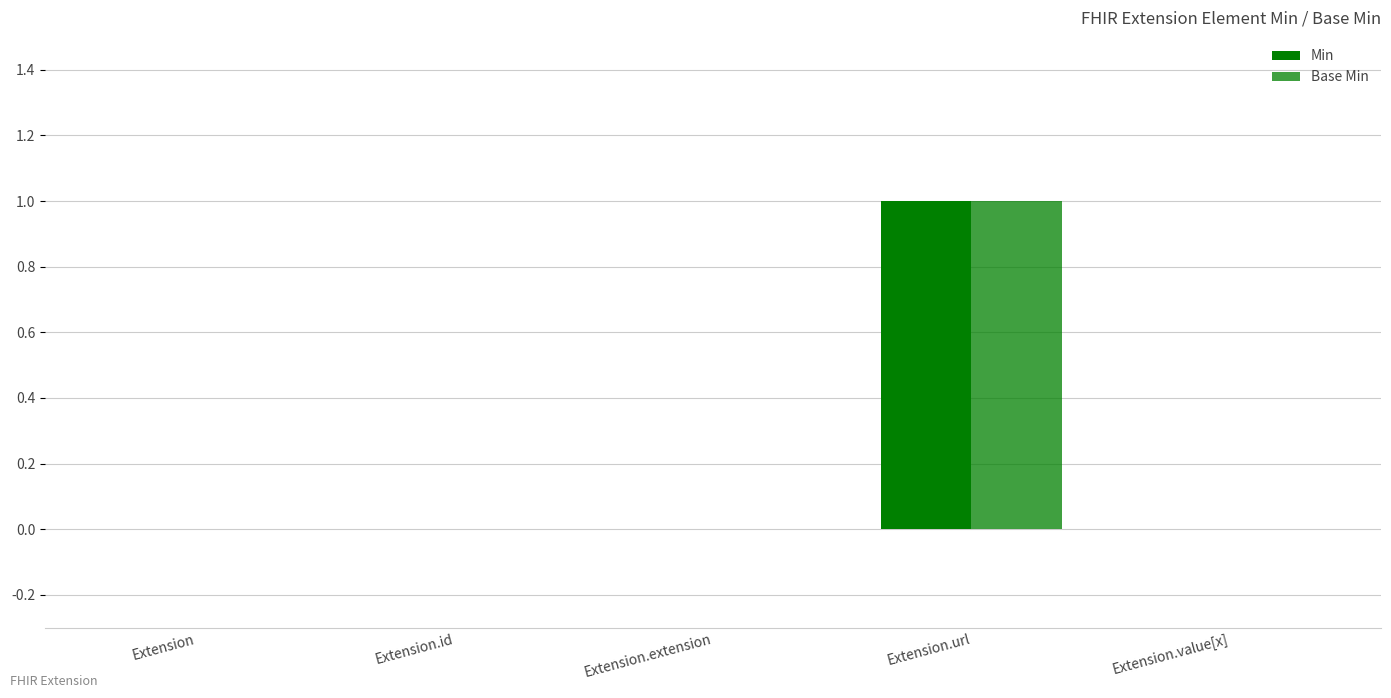

Does the chart contain stacked bars?

No